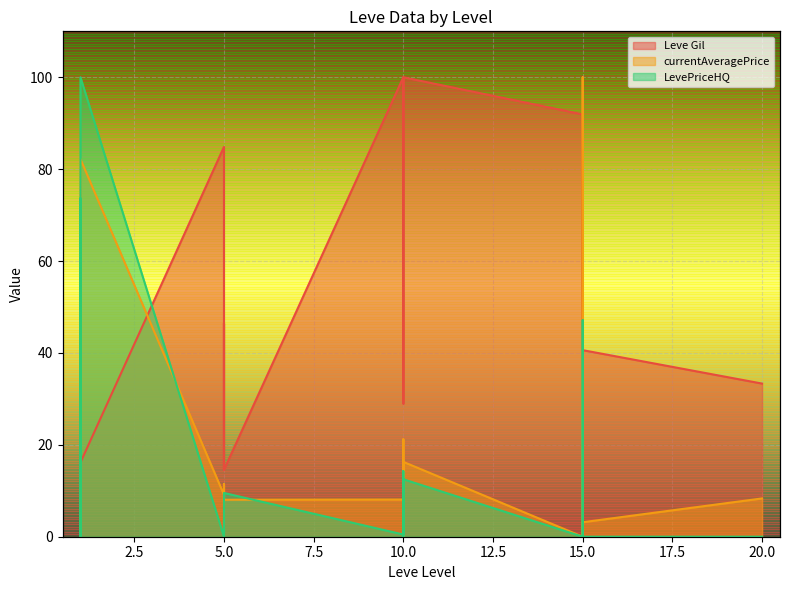

How many positive values does the LevePriceHQ series have?

13